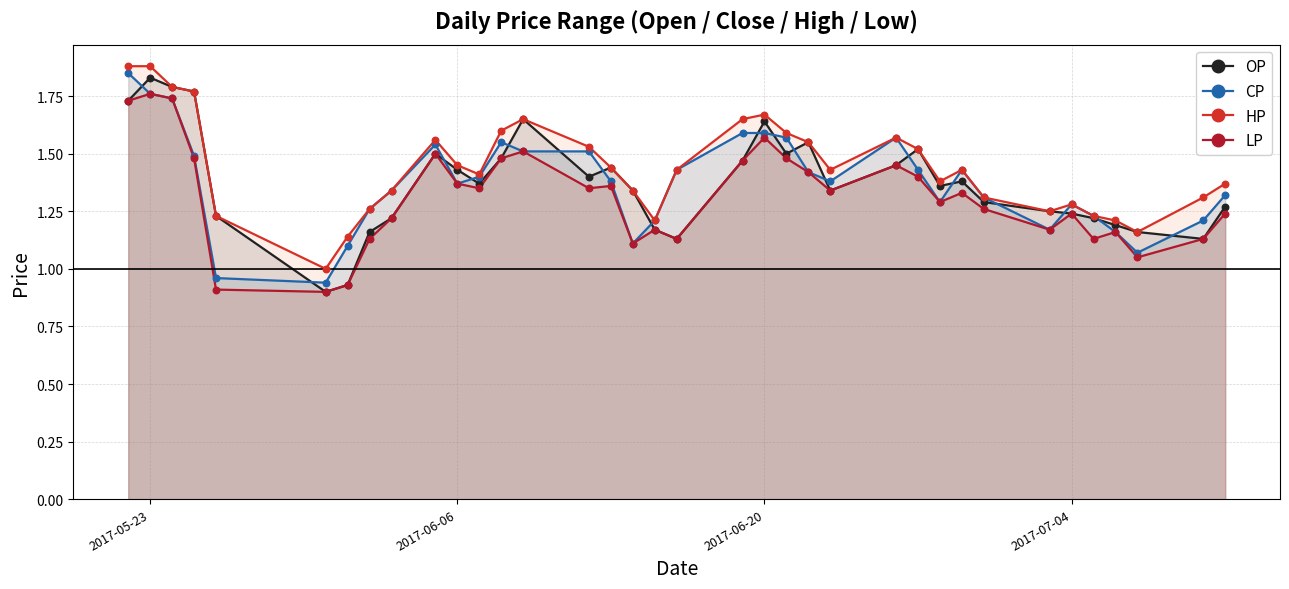

Which series has the largest total across all categories?

HP